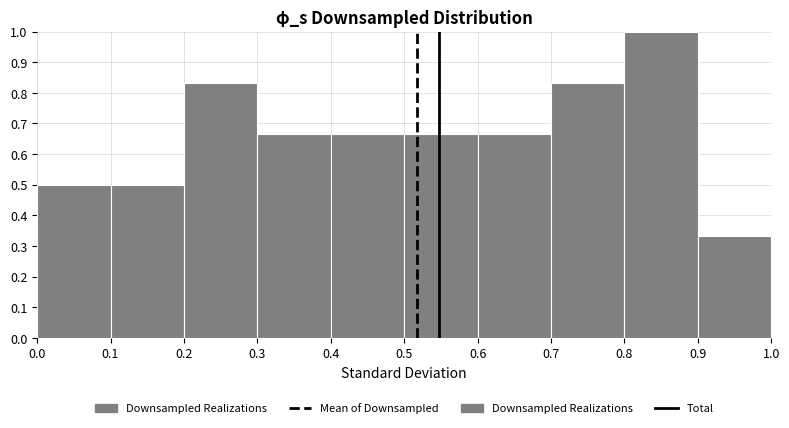

How tall is the bar that spans 0.0 to 0.1 on the x-axis? The values are not printed on the chart, so give them approximately, as read against the axis.

0.50